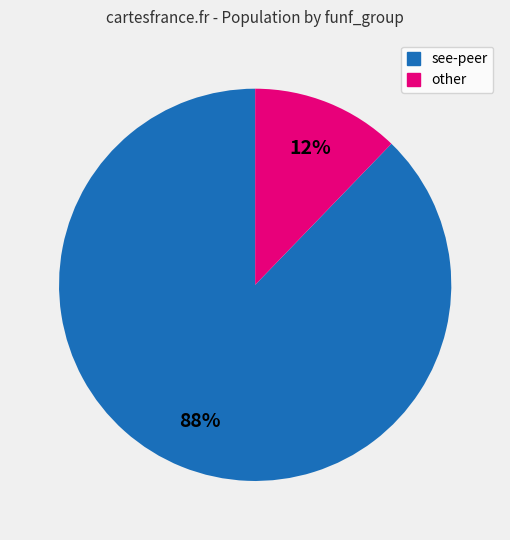

Rank the categories by value from lowest to highest.

other, see-peer